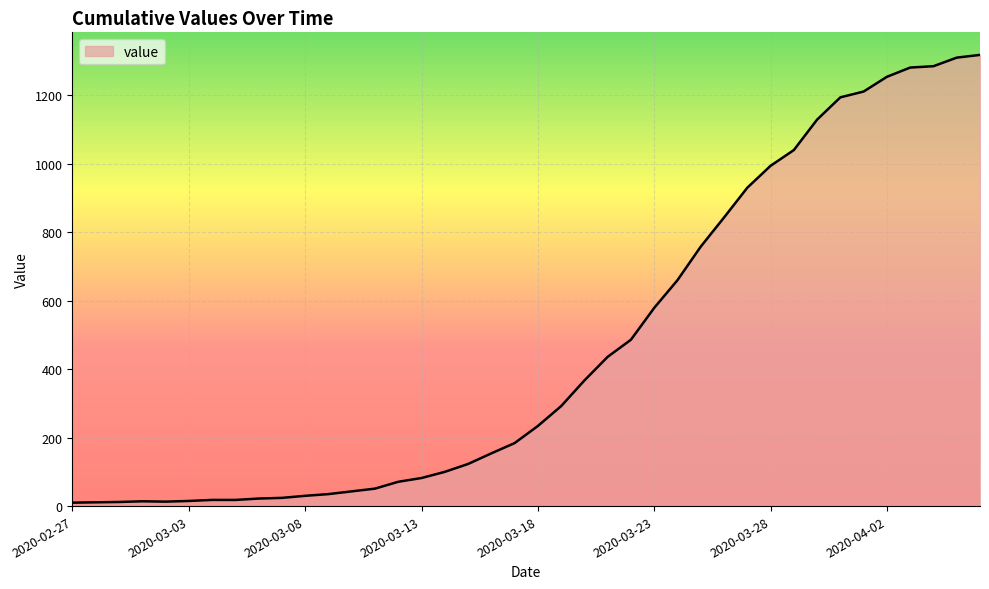

What is the greatest value displayed?

1318